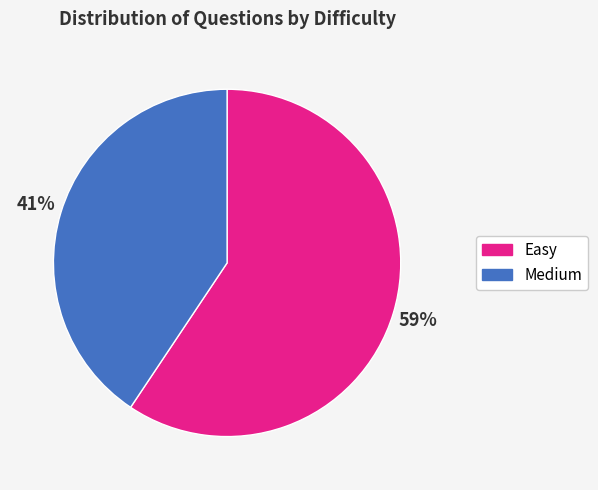

To the nearest percent, what is the combined percentage of Medium and Easy?

100%